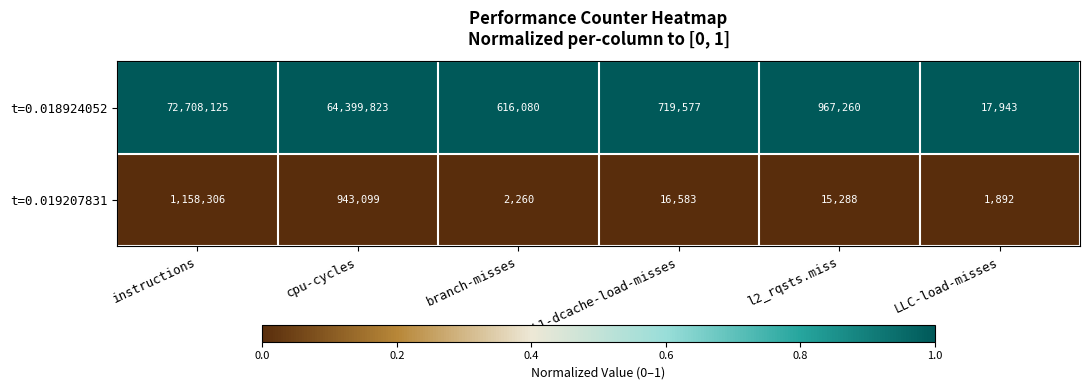

Where is t=0.018924052 nearest to the value 36363034?

cpu-cycles